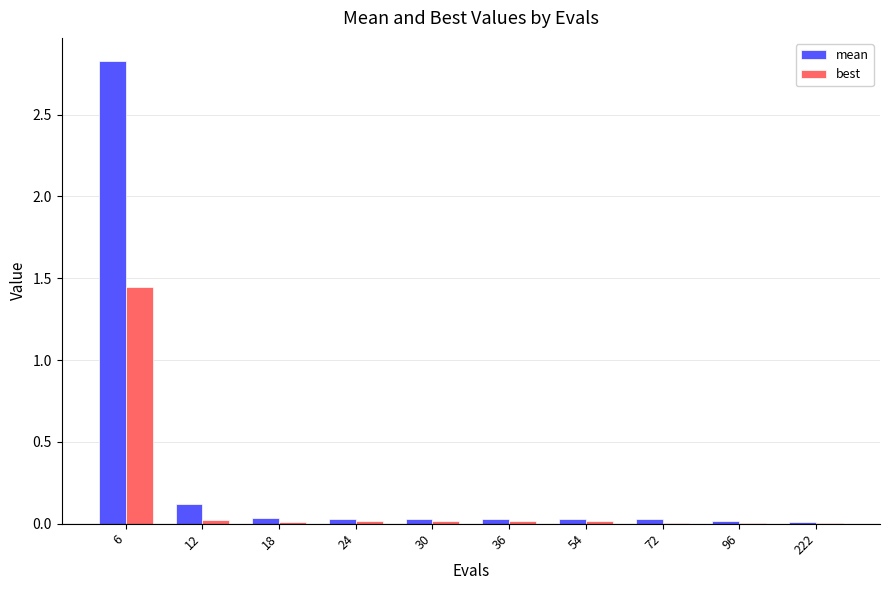

Is it true that best equals 0.0 at 18?

True